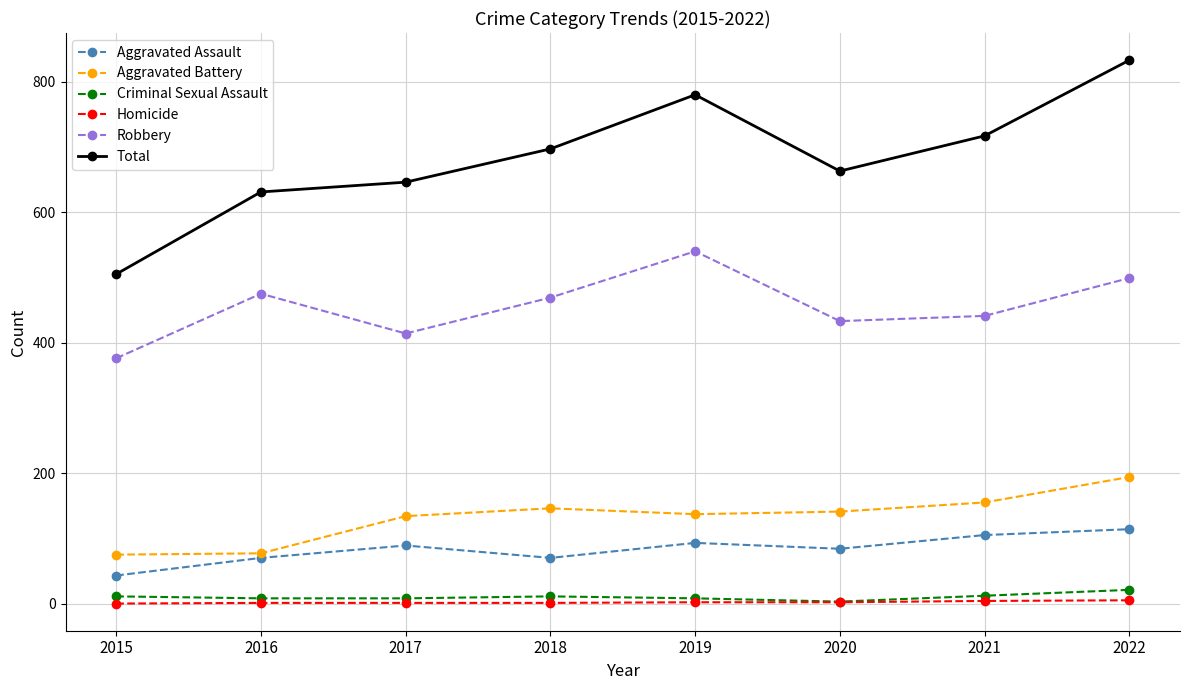

True or false: Robbery and Aggravated Assault intersect in this chart.

False